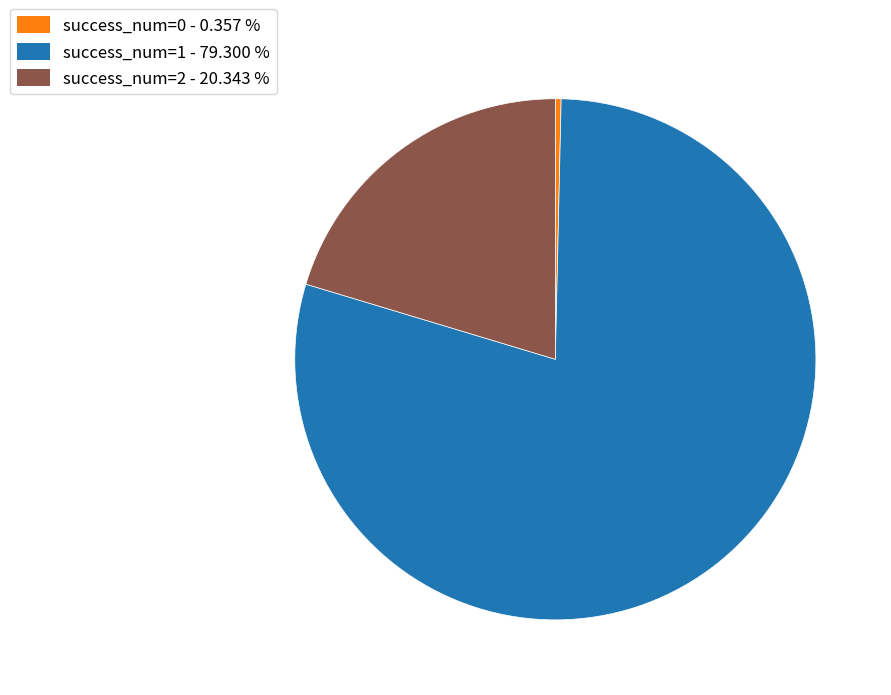

Is there any slice that represents more than half of the pie?

Yes